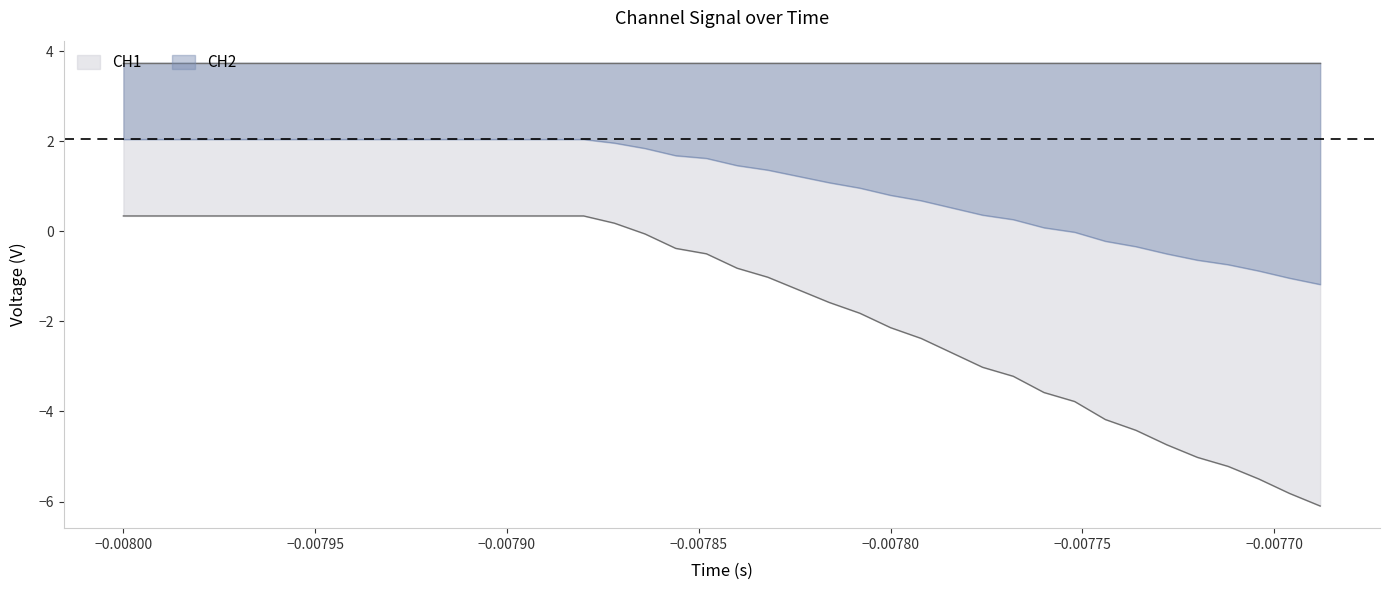

At how many categories does at least one series exceed 0?

40